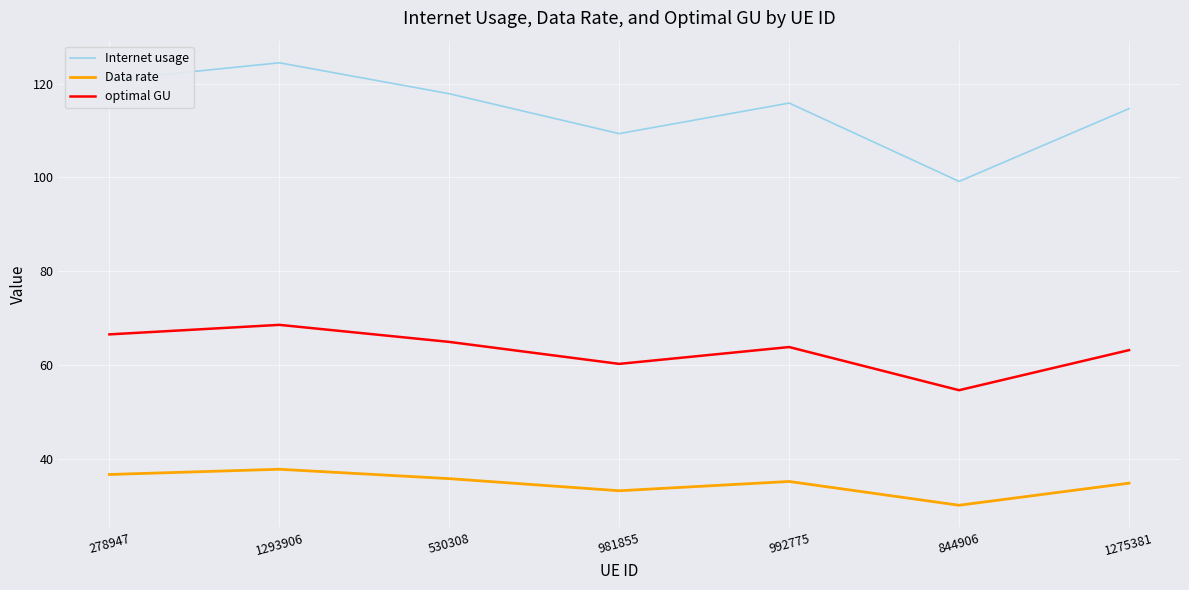

Which category has the lowest value in the Data rate series?

844906